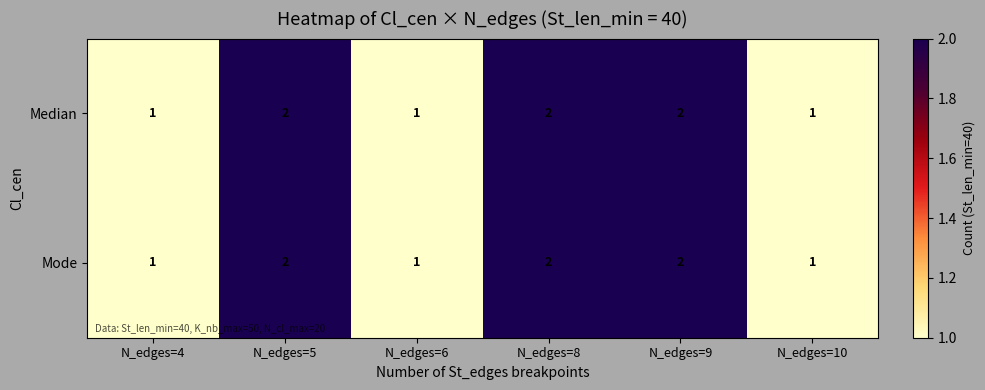

Count the Mode values in the range 1 to 2.

6